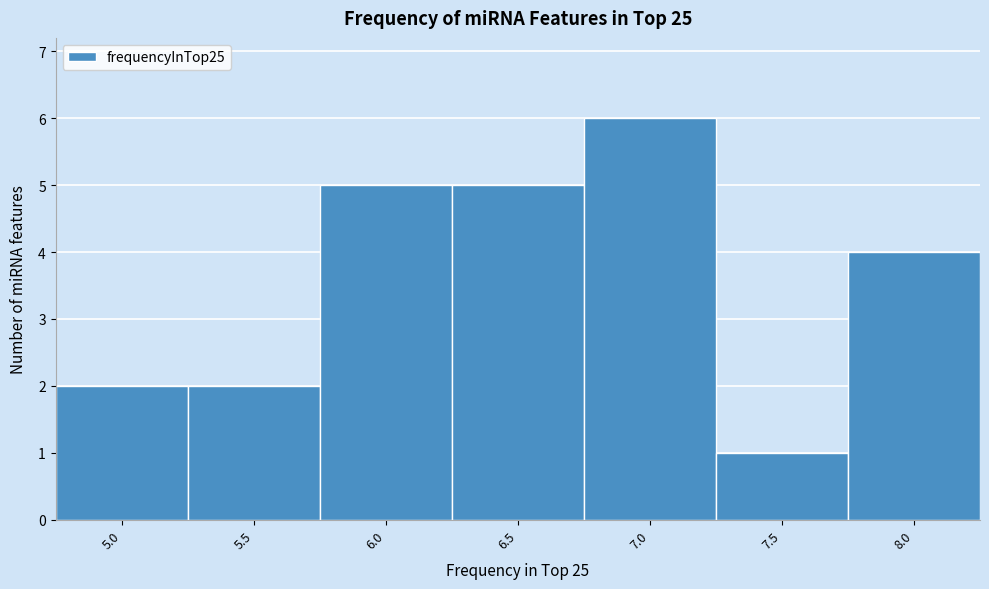

Reading left to right, extract all data points from this chart.

5.0=2	5.5=2	6.0=5	6.5=5	7.0=6	7.5=1	8.0=4